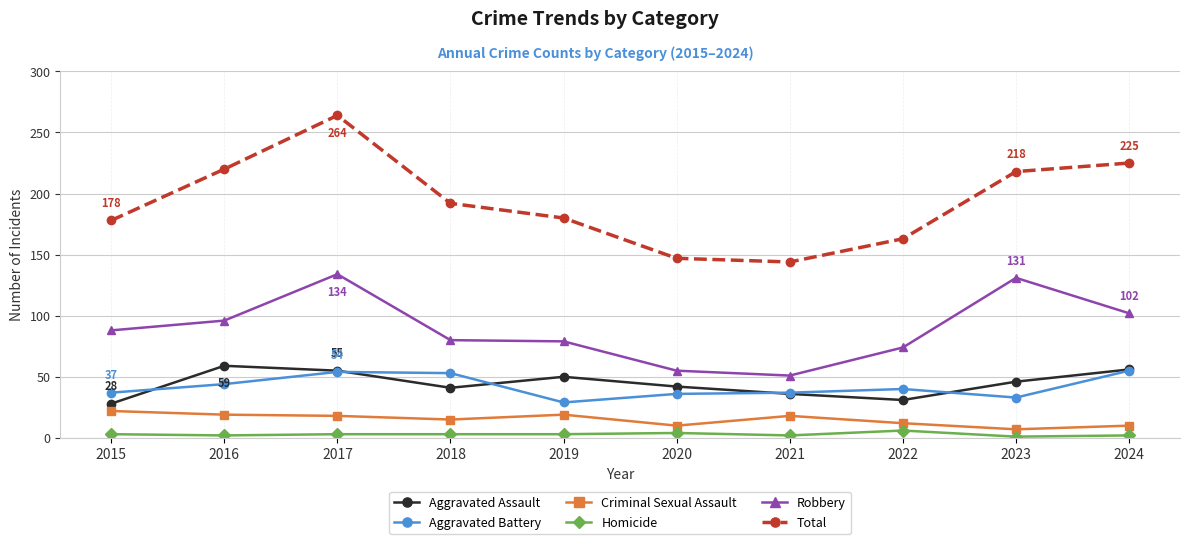

Which series has the widest spread of values?

Total